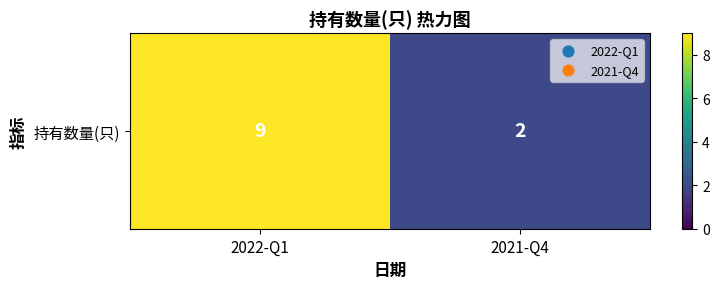

Reading right to left, what are all the values shown in this chart?

2	9